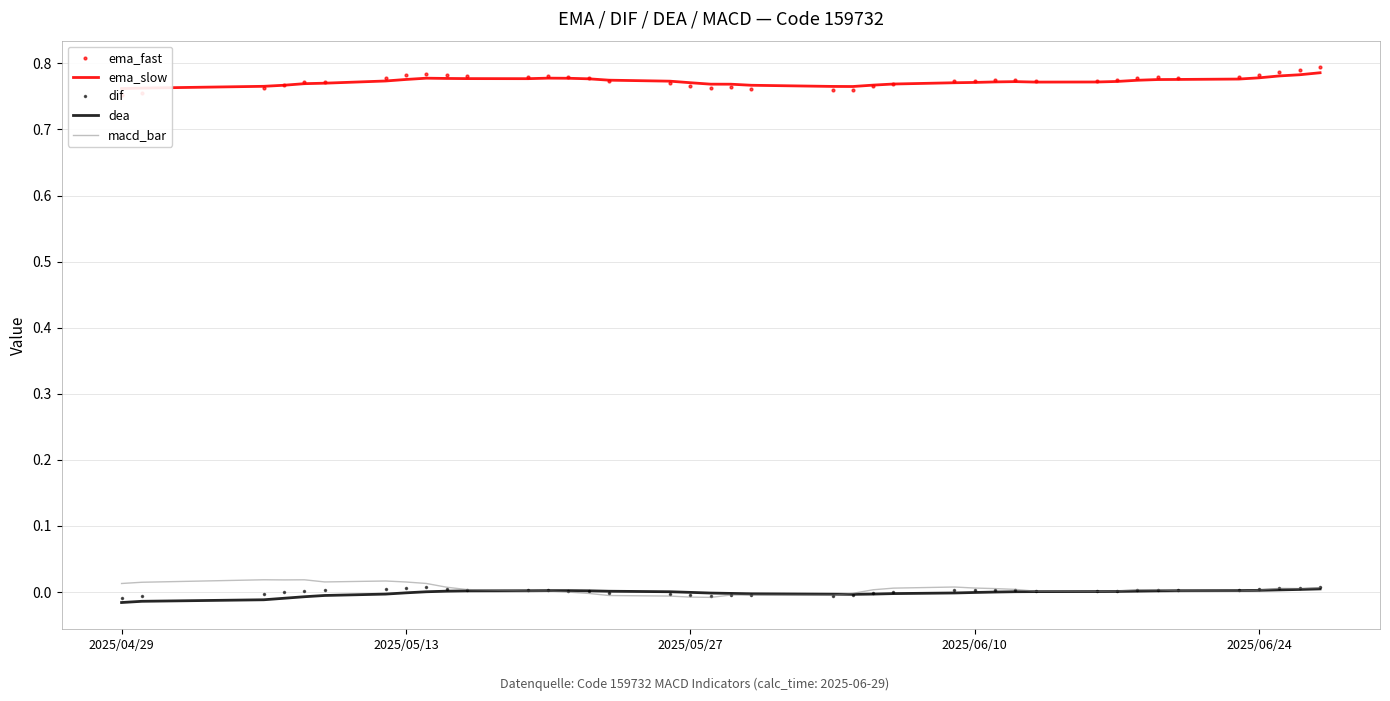

True or false: ema_fast and dea cross at least once.

False